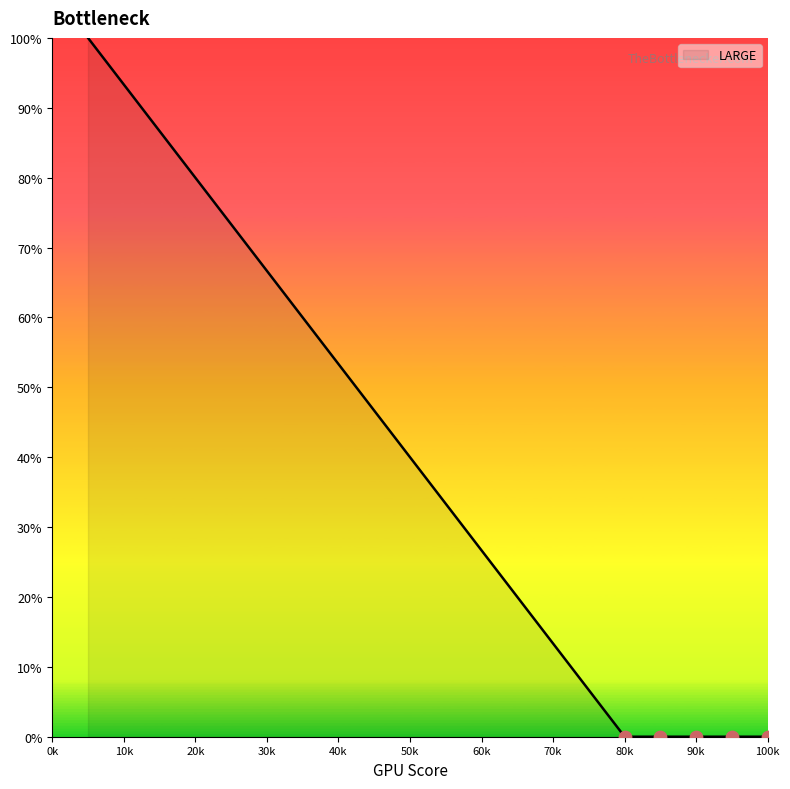

What is the maximum value shown in the chart?

100.0